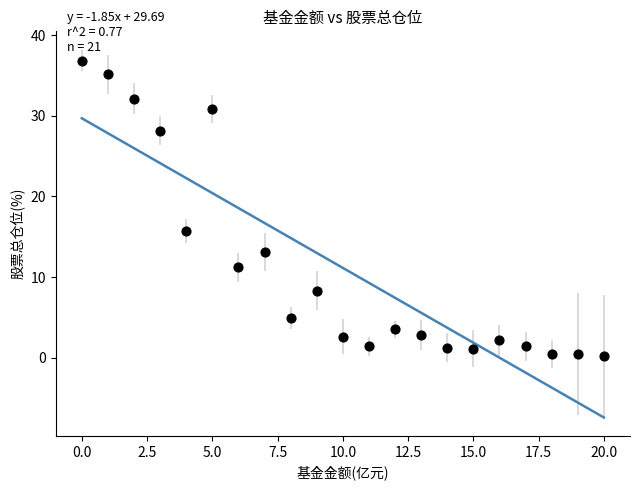

What is the range of Y values (max minus min)?

36.6